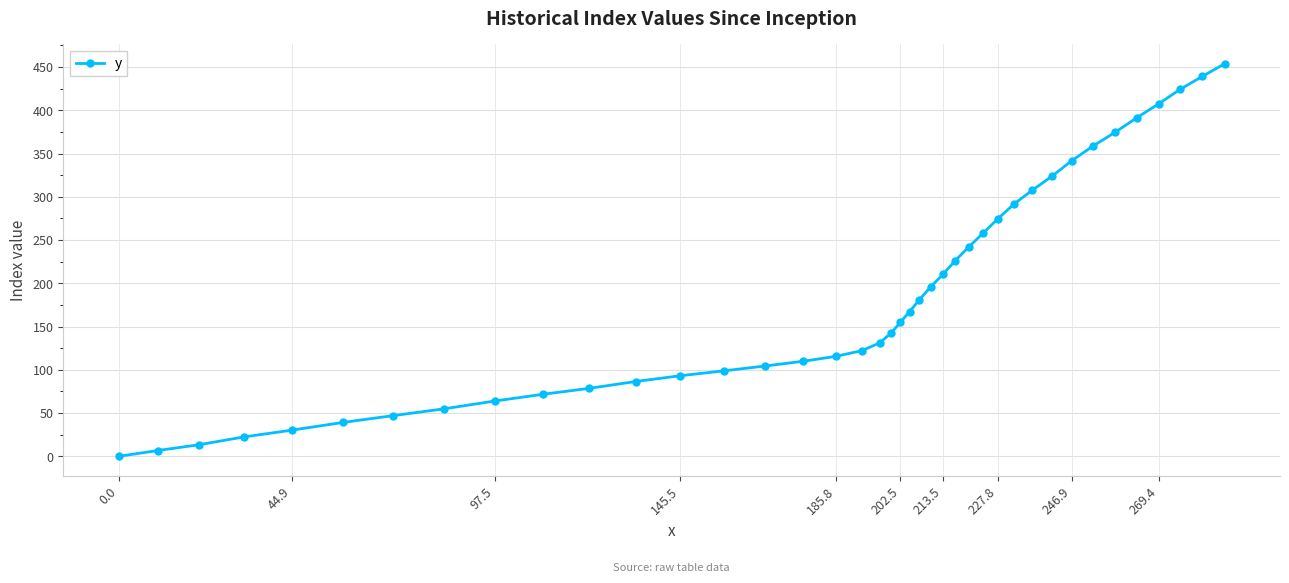

Reading left to right, list all the values displayed in this chart.

0.0	6.7	13.4	22.4	30.3	39.2	47.1	55.0	64.0	71.8	78.6	86.5	93.2	98.8	104.4	109.9	115.6	122.3	131.3	142.6	155.0	167.4	180.9	195.7	210.3	226.2	242.0	257.9	274.9	291.9	307.8	323.6	341.8	358.7	374.6	391.6	407.5	424.4	439.2	453.9